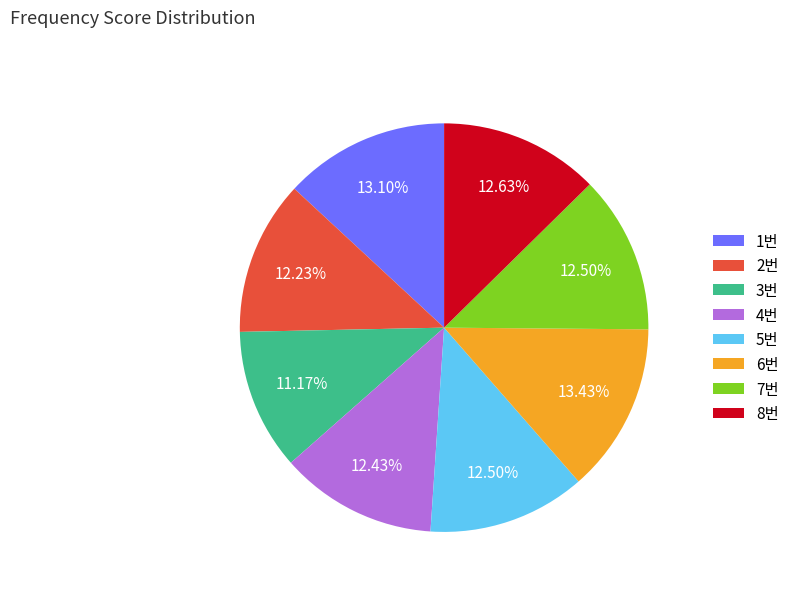

What percentage is the 8번 slice, to the nearest percent?

13%